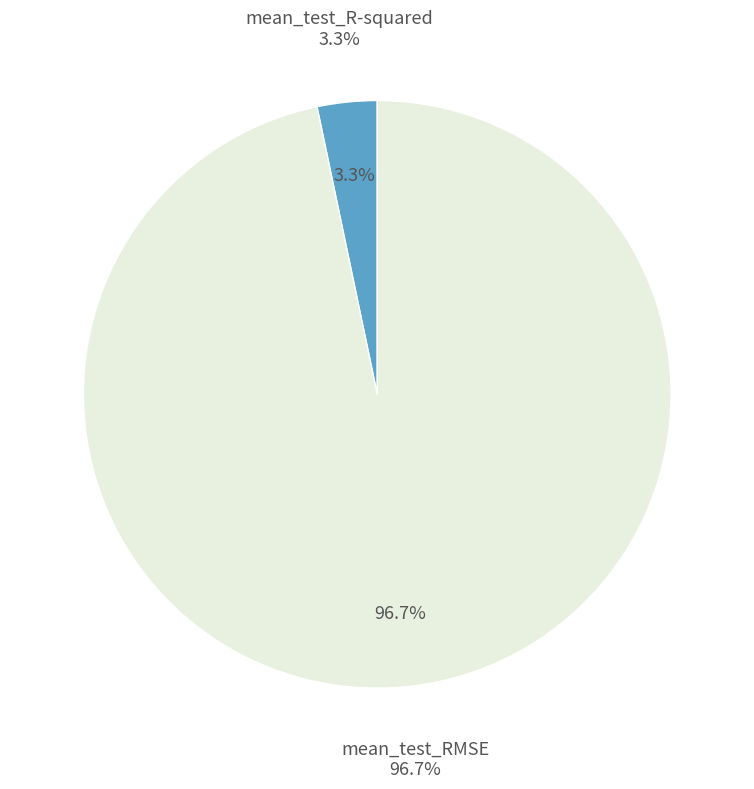

How many slices are in this pie chart?

2